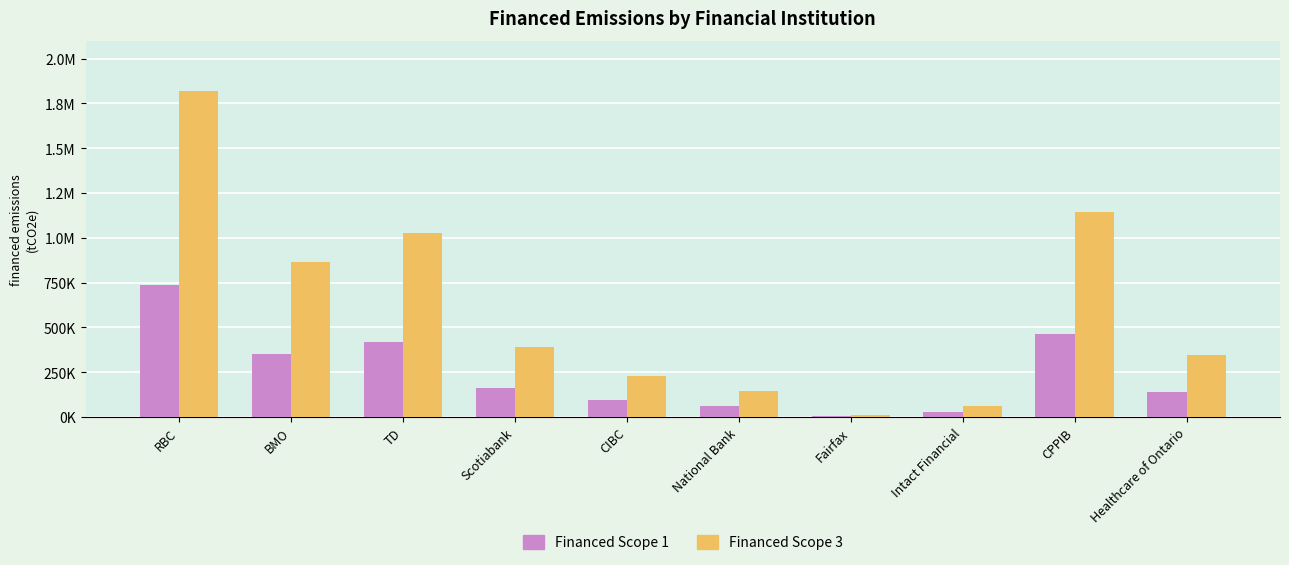

Is it true that Financed Scope 3 equals 728304.5 at CPPIB?

False